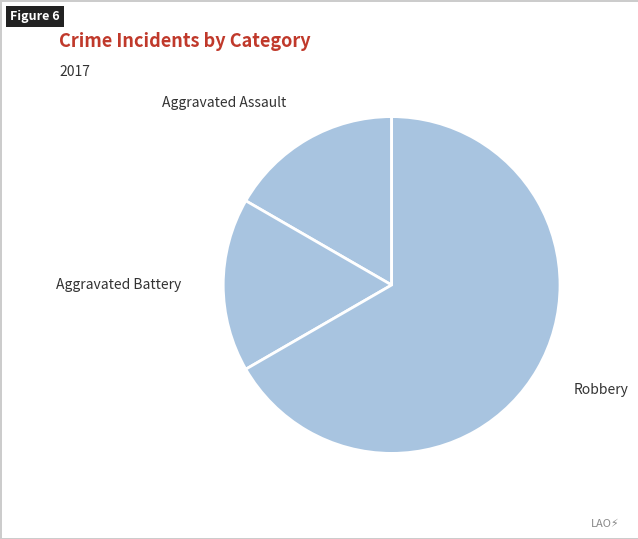

The Aggravated Assault slice represents 6% of the pie. True or false?

False